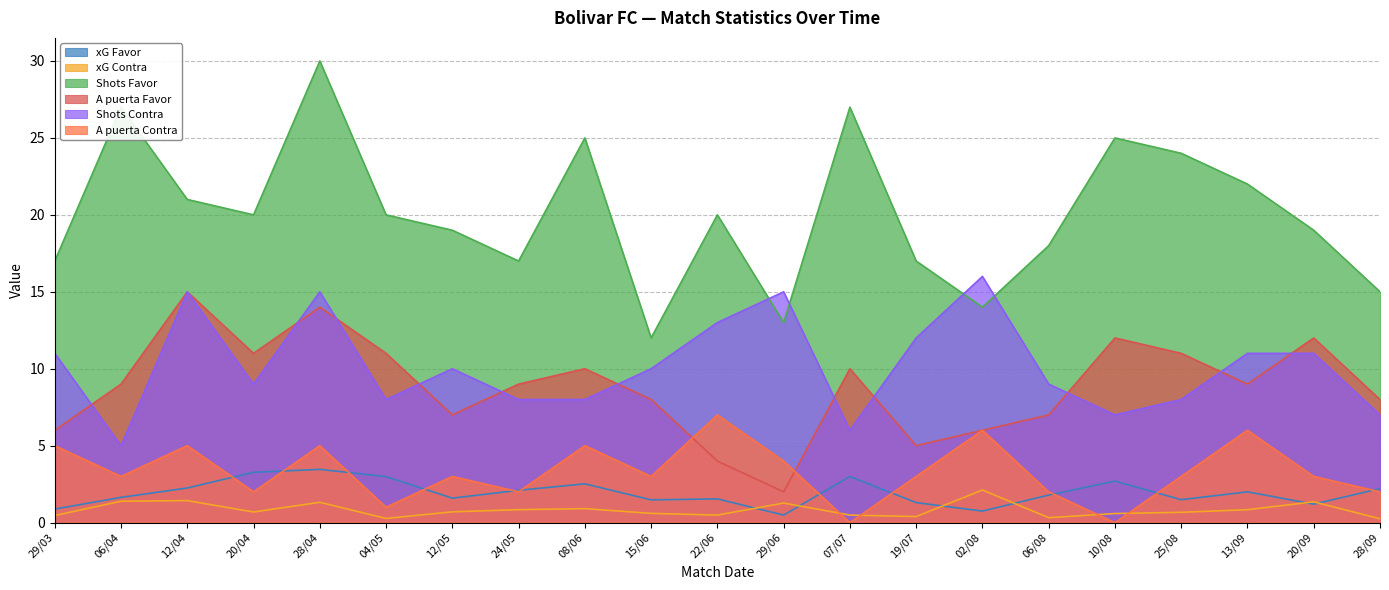

Between 25/08 and 13/09, which series saw the biggest shift?

Shots Contra